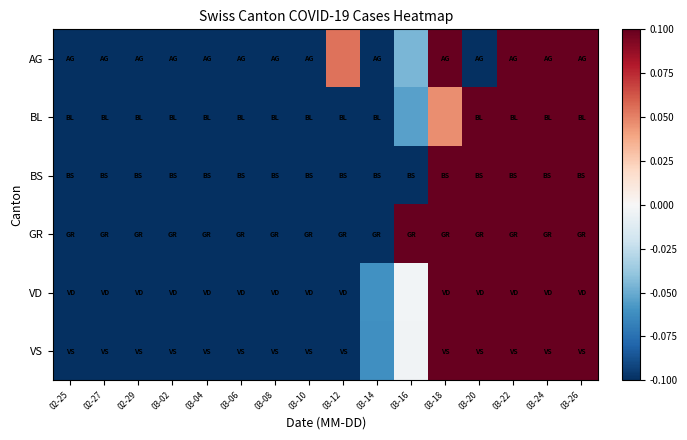

What is the spread (max minus min) of values at 03-24?

0.3